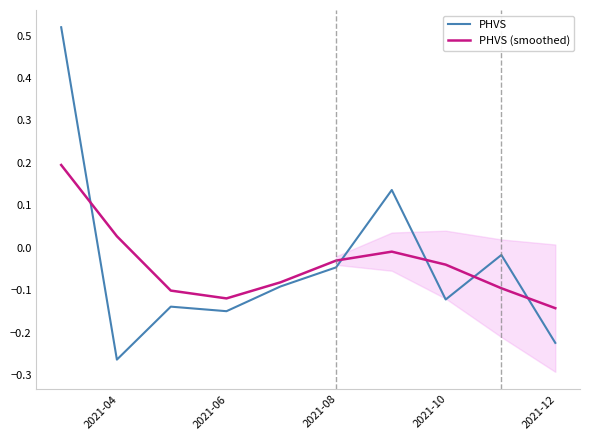

Which series has the largest total across all categories?

PHVS